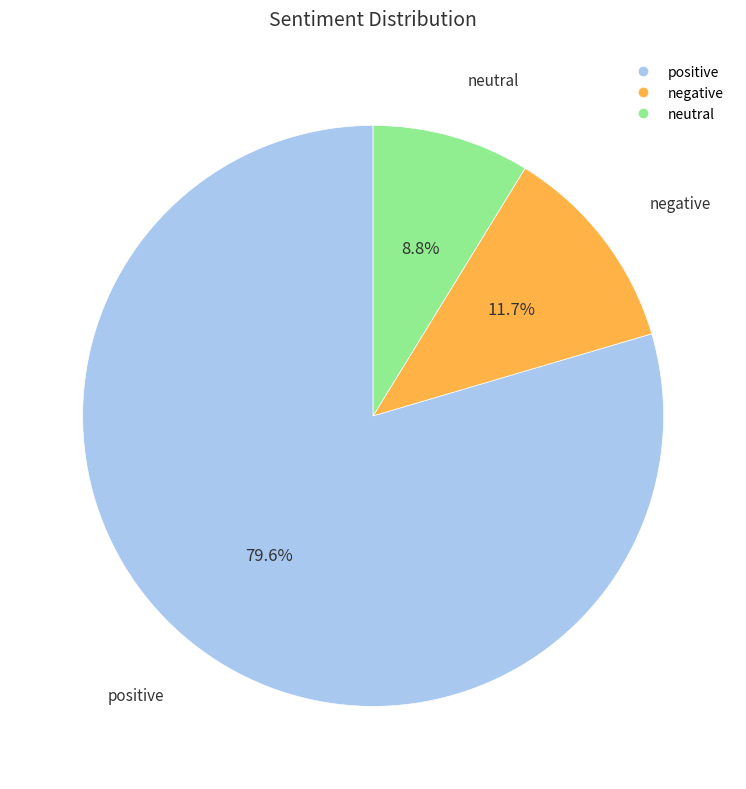

Which has a higher value, neutral or negative?

negative